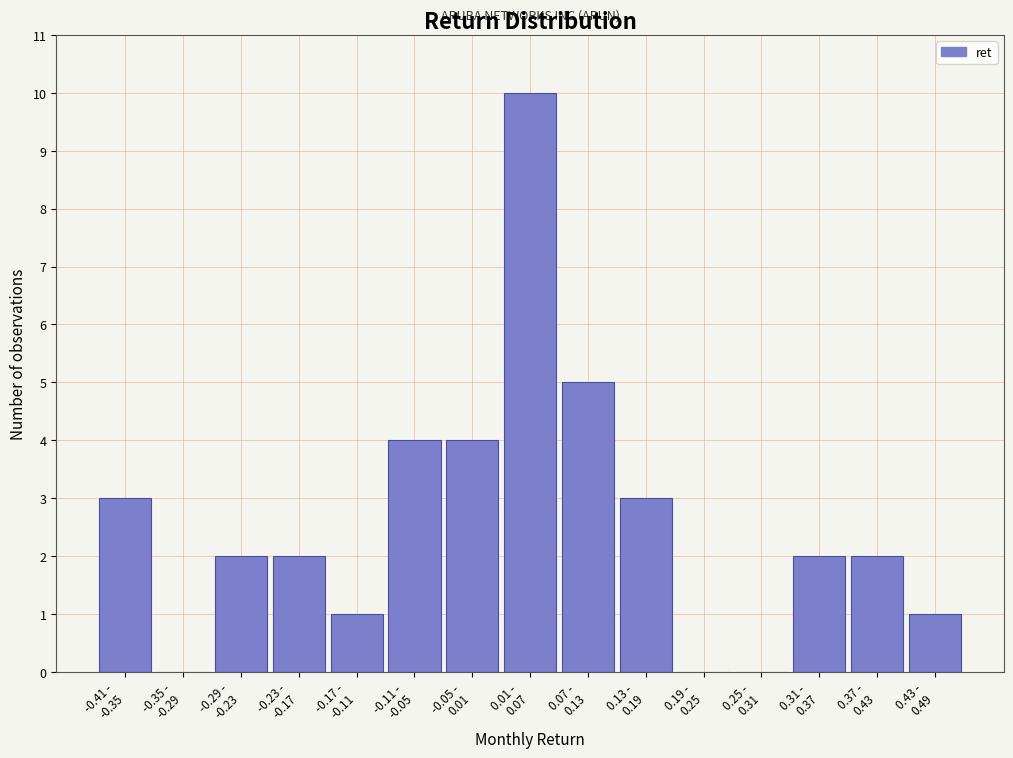

What is the sum of all values?

39